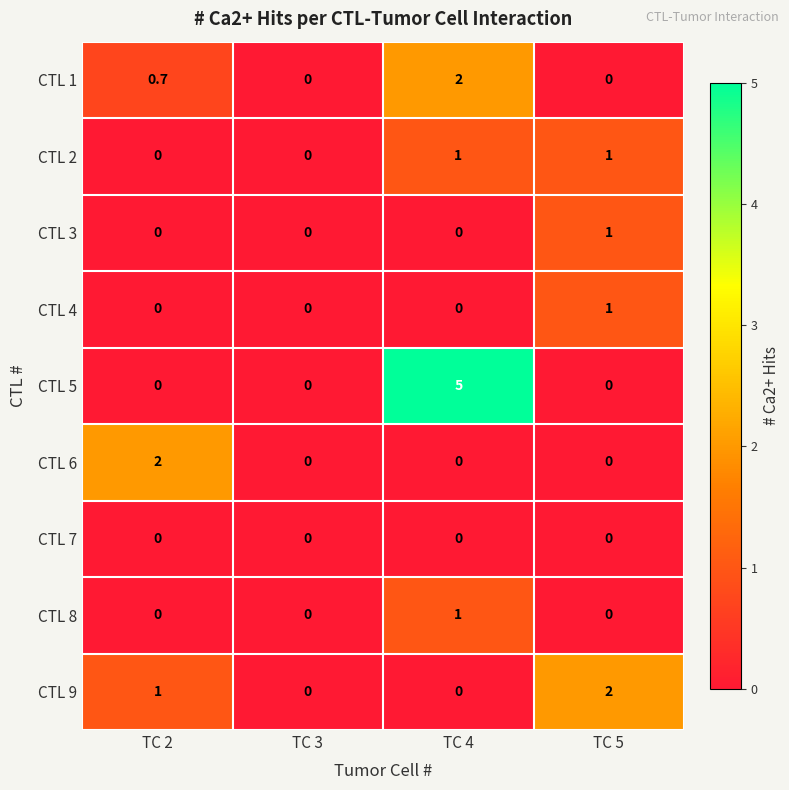

Count the CTL 8 values in the range 0 to 1.

4